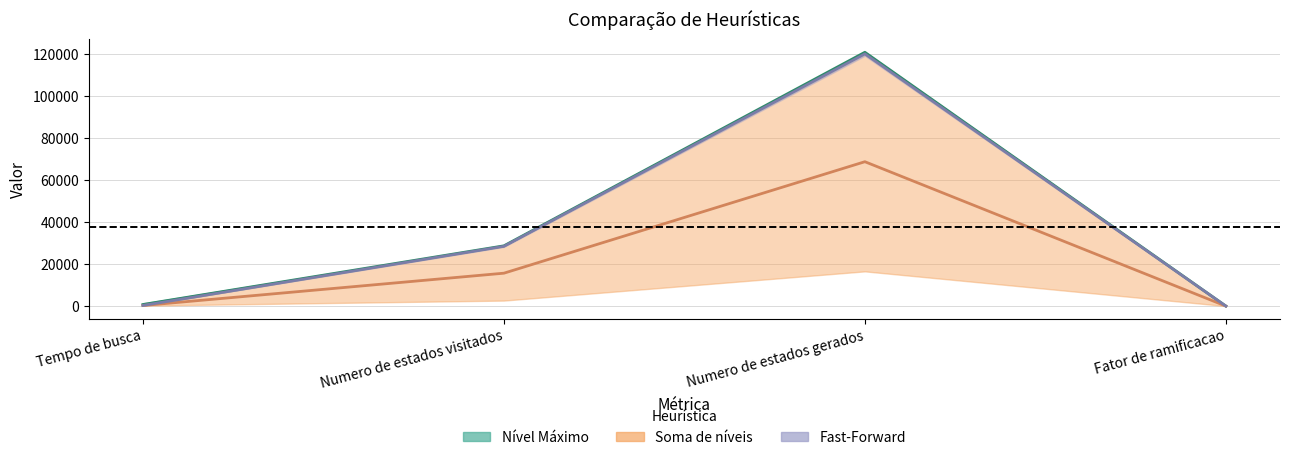

Where is h(s) = 1 nearest to the value 59971?

Numero de estados visitados